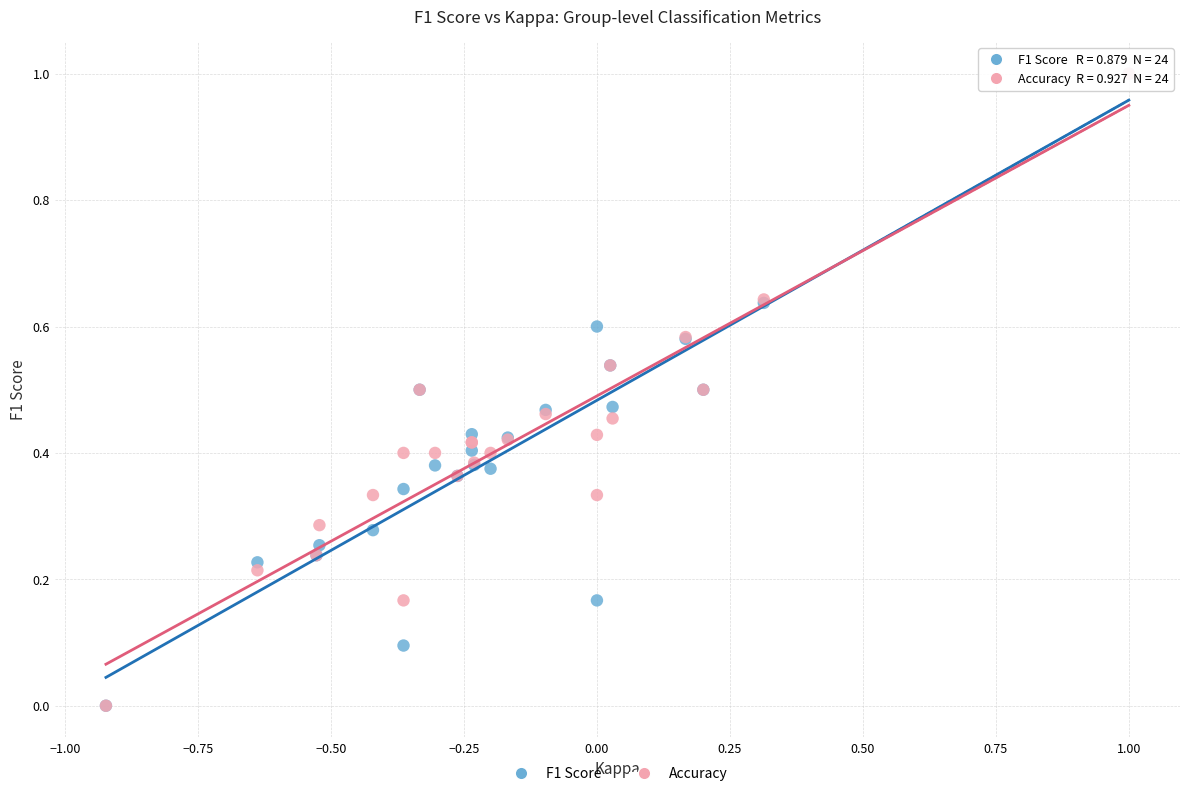

What are all the series names shown in the legend?

F1 Score, Accuracy